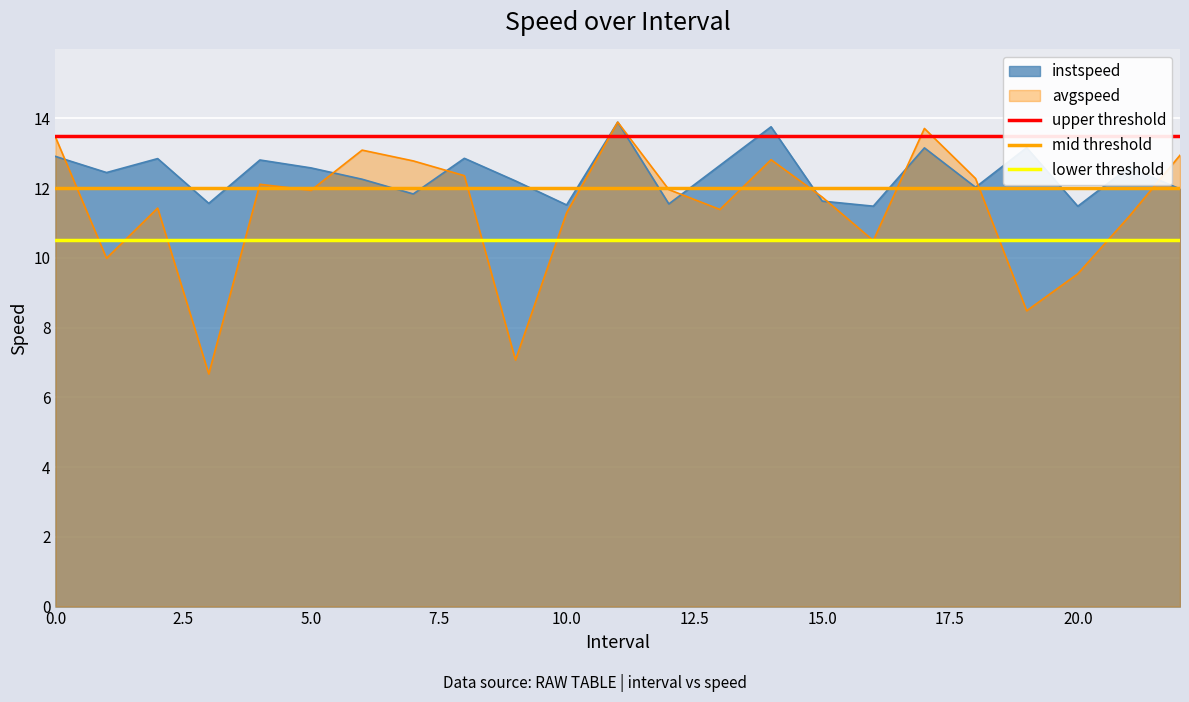

What is the minimum value for instspeed?

11.5